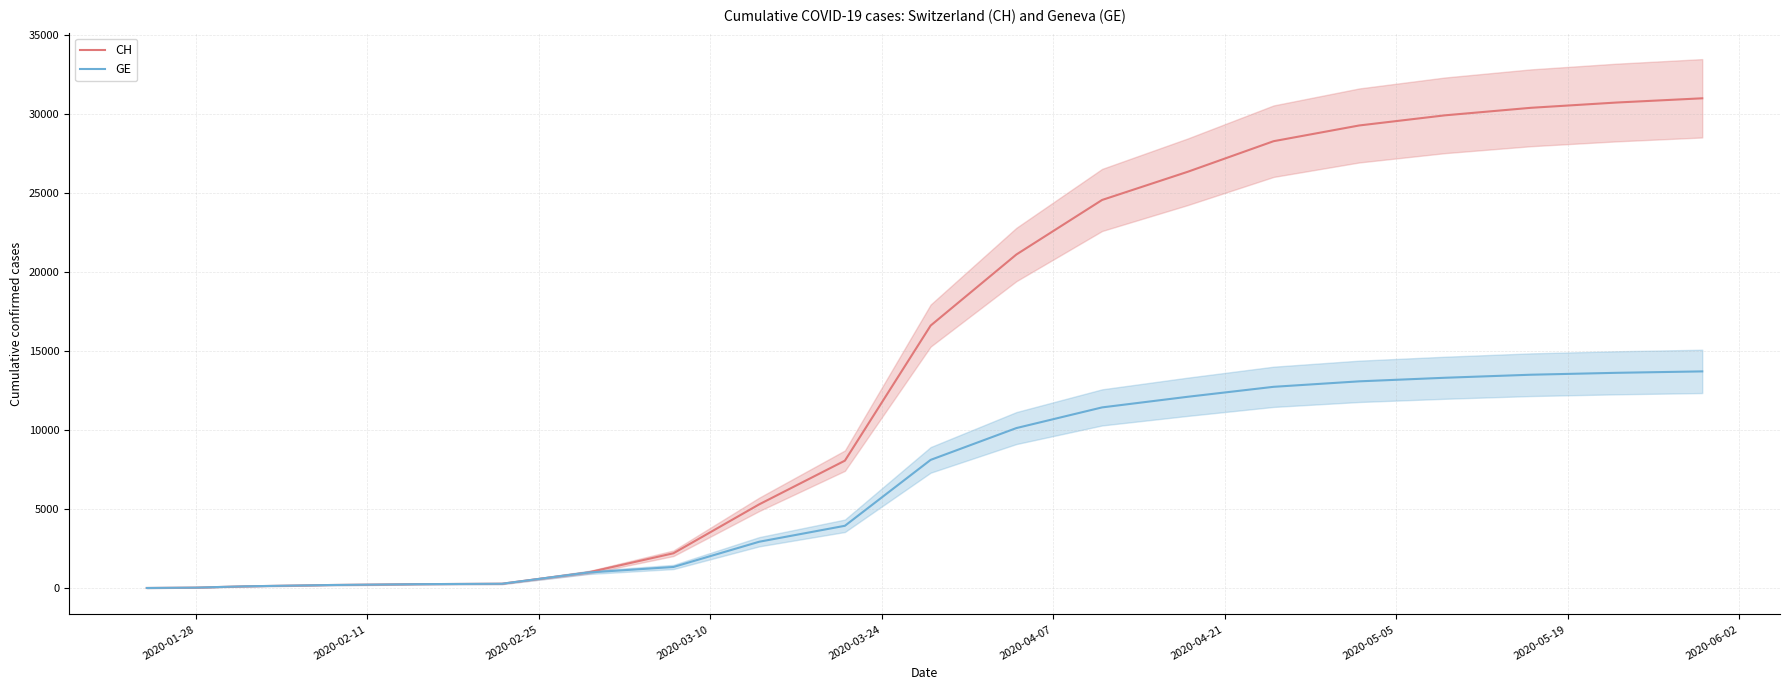

How many data points in GE are less than 8108?

10